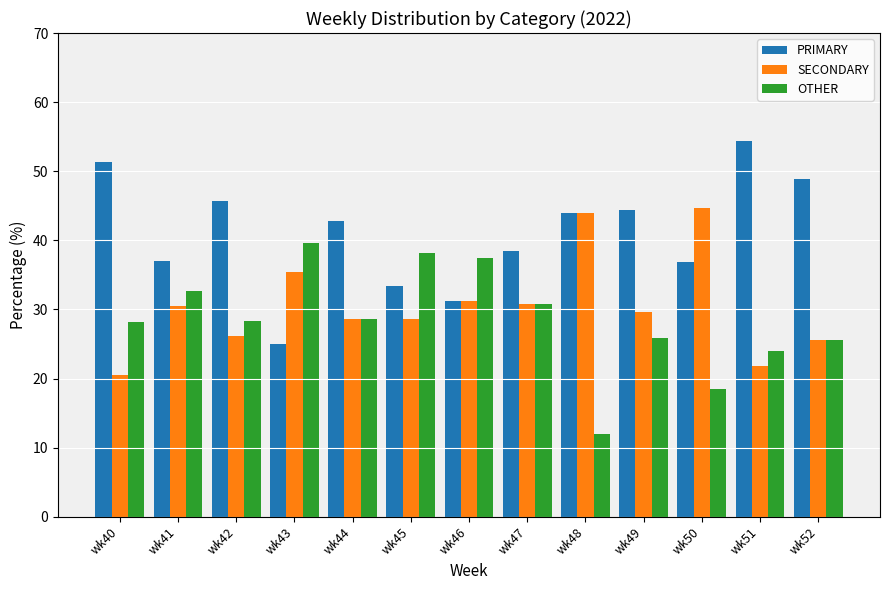

Which label corresponds to the largest value in the chart?

wk51